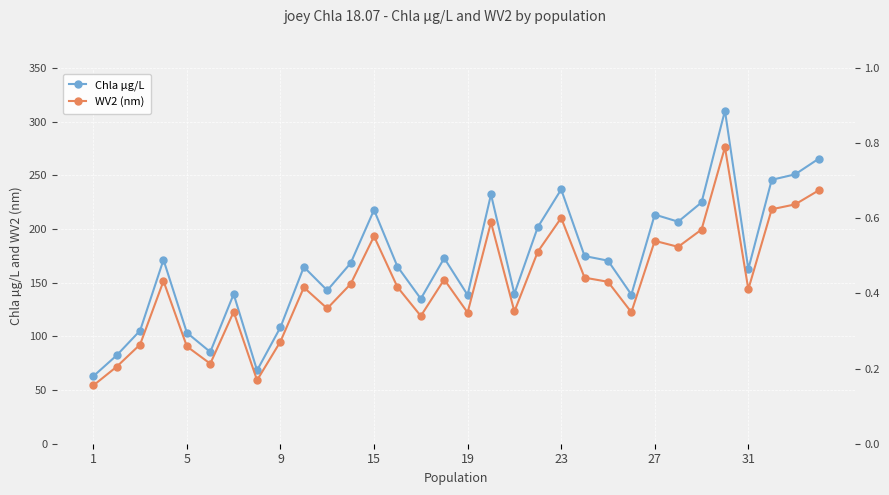

What is the lowest value of the Chla µg/L series?

62.8